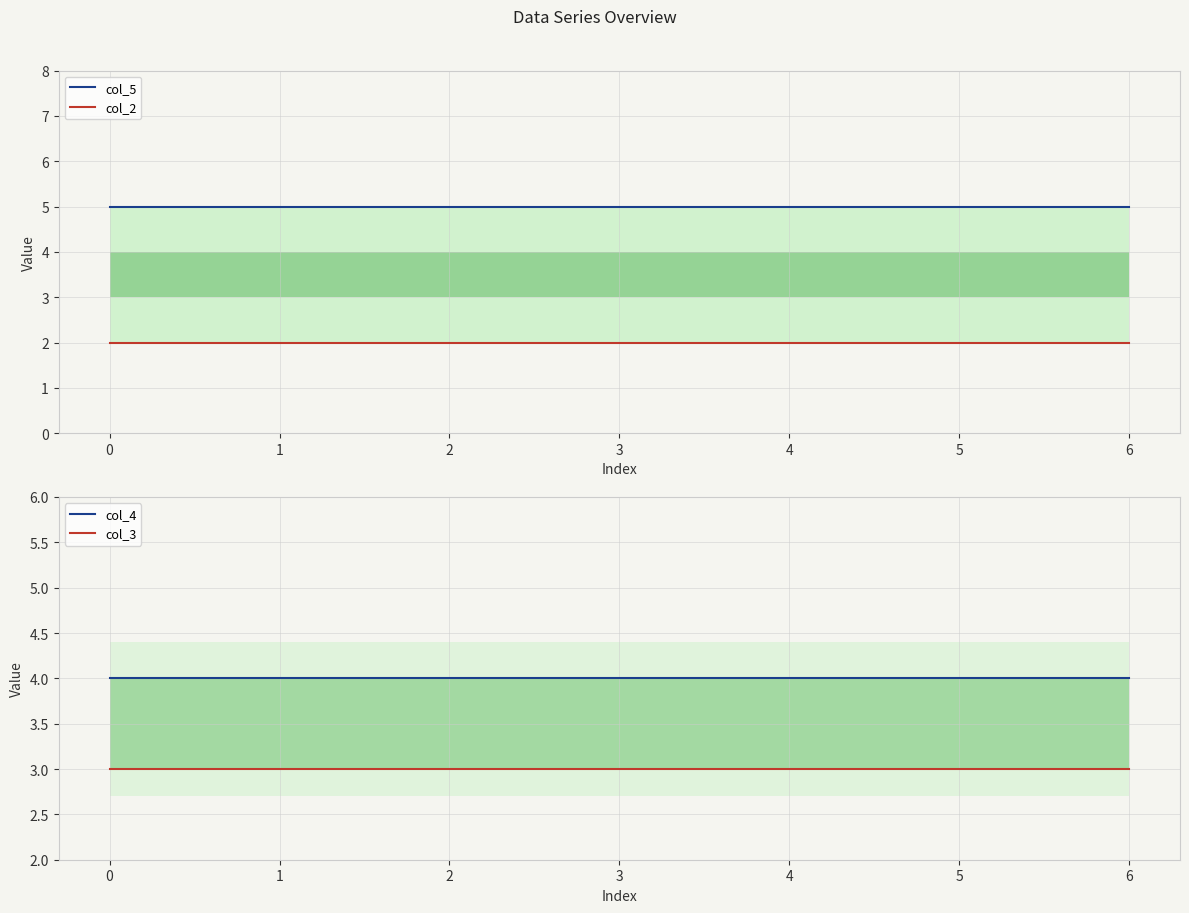

True or false: col_4 and col_3 intersect in this chart.

False